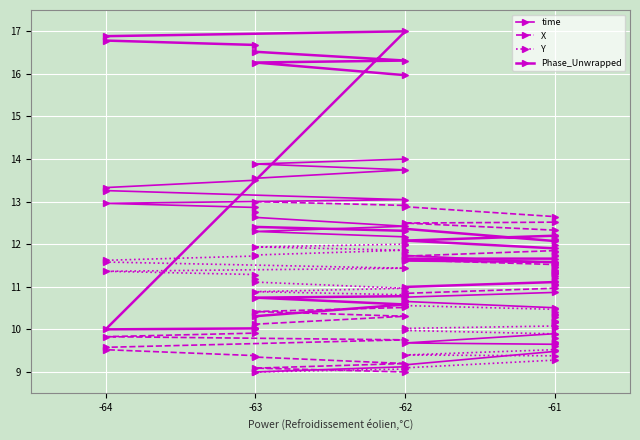

Reading left to right, list all the values displayed in this chart.

time: 9.0	9.1	9.2	9.5	9.6	9.7	9.9	10.0	10.2	10.2	10.4	10.5	10.7	10.8	10.9	11.0	11.1	11.3	11.3	11.5	11.6	11.7	11.8	12.0	12.1	12.2	12.3	12.4	12.6	12.8	12.9	13.0	13.0	13.3	13.3	13.5	13.5	13.7	13.9	14.0
X: 13.0	12.9	12.9	12.6	12.5	12.5	12.3	12.2	12.1	12.1	12.0	11.9	11.7	11.6	11.5	11.4	11.3	11.2	11.1	11.0	11.0	10.8	10.8	10.7	10.6	10.5	10.4	10.3	10.1	10.0	9.9	9.8	9.8	9.6	9.5	9.4	9.3	9.2	9.1	9.0
Y: 9.0	9.1	9.1	9.3	9.4	9.4	9.5	9.6	9.7	9.7	9.8	9.9	10.0	10.0	10.1	10.2	10.2	10.3	10.3	10.4	10.5	10.6	10.6	10.7	10.8	10.8	10.9	11.0	11.1	11.2	11.3	11.4	11.4	11.6	11.6	11.7	11.7	11.9	11.9	12.0
Phase_Unwrapped: 12.4	12.3	12.4	12.1	12.2	12.1	11.9	11.8	11.7	11.8	11.6	11.7	11.7	11.6	11.6	11.4	11.5	11.3	11.5	11.3	11.1	11.0	10.9	10.7	10.8	10.8	10.7	10.6	10.3	10.0	10.0	10.0	17.0	16.9	16.8	16.7	16.5	16.3	16.3	16.0